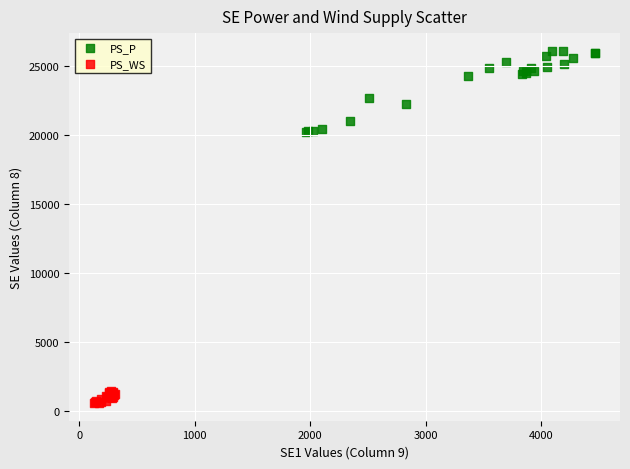

Which series contains the highest Y value?

PS_P